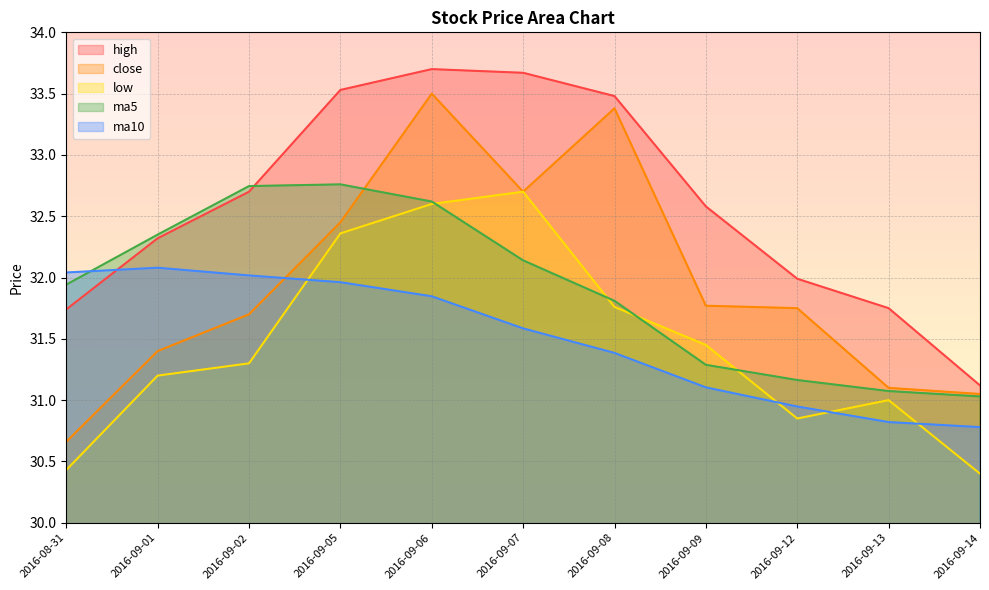

The close series shows 13.3 at 2016-09-01. True or false?

False